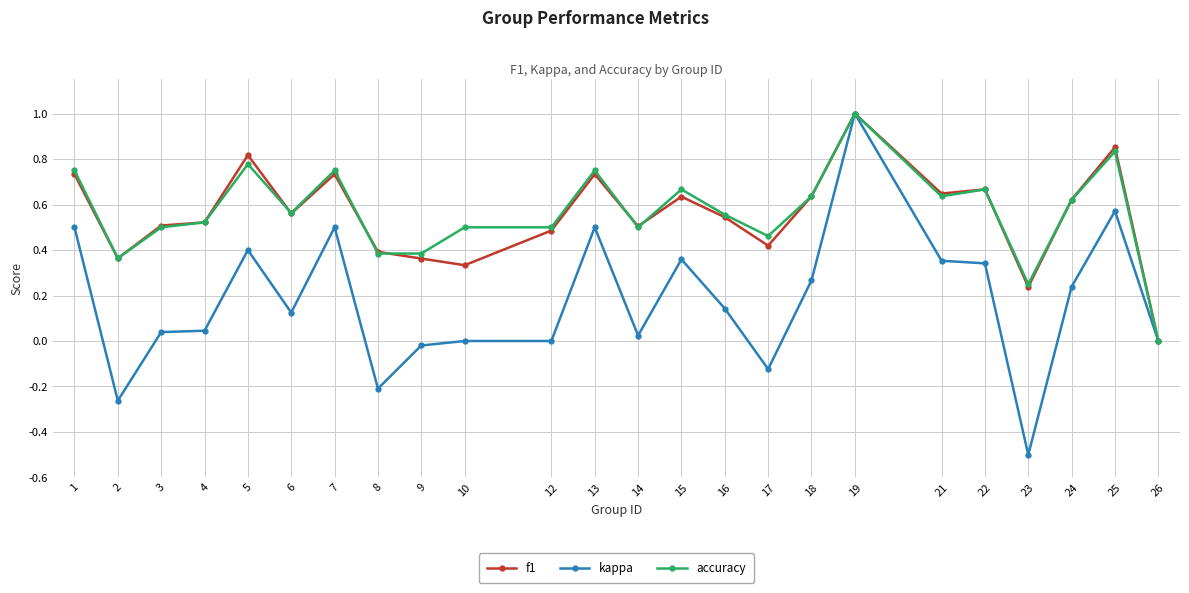

The kappa series shows 0.5 at 13. True or false?

True